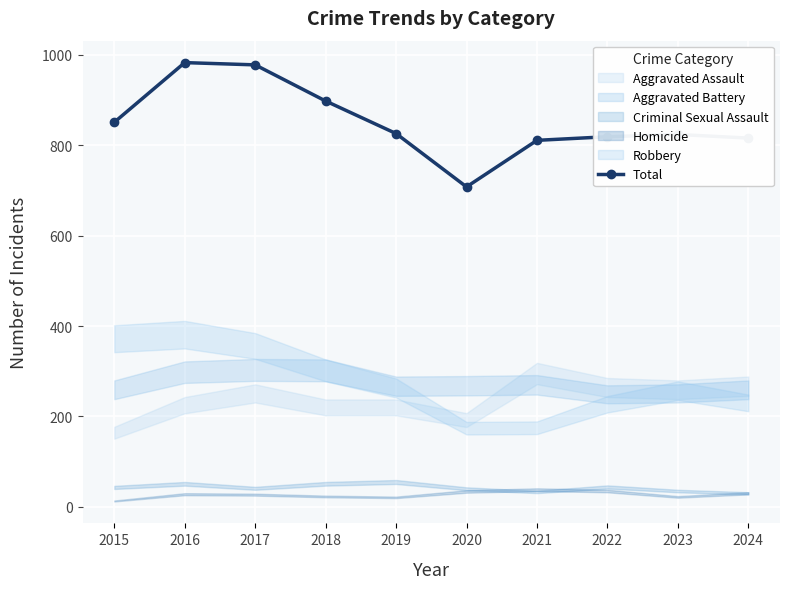

How many data points are less than 826?

5